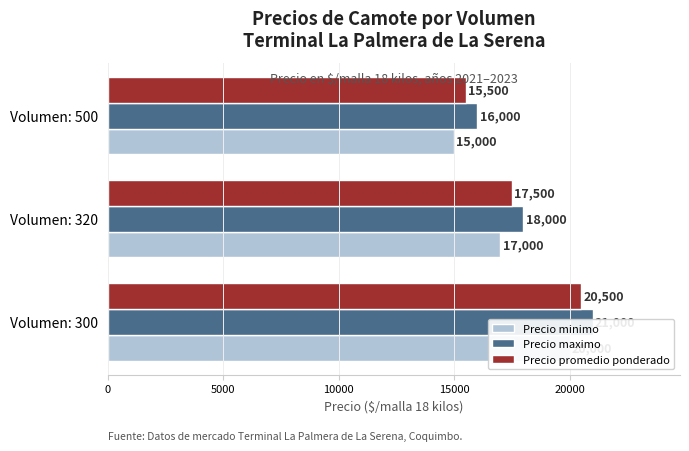

What is the difference between the second highest and minimum values in the Precio minimo series?

2000